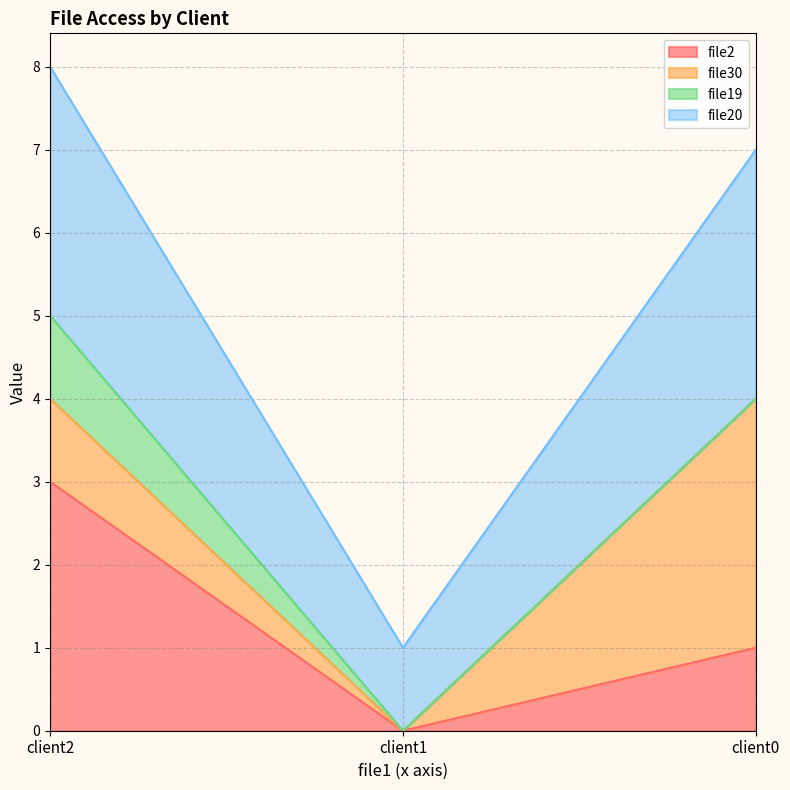

At how many categories does at least one series exceed 2?

2